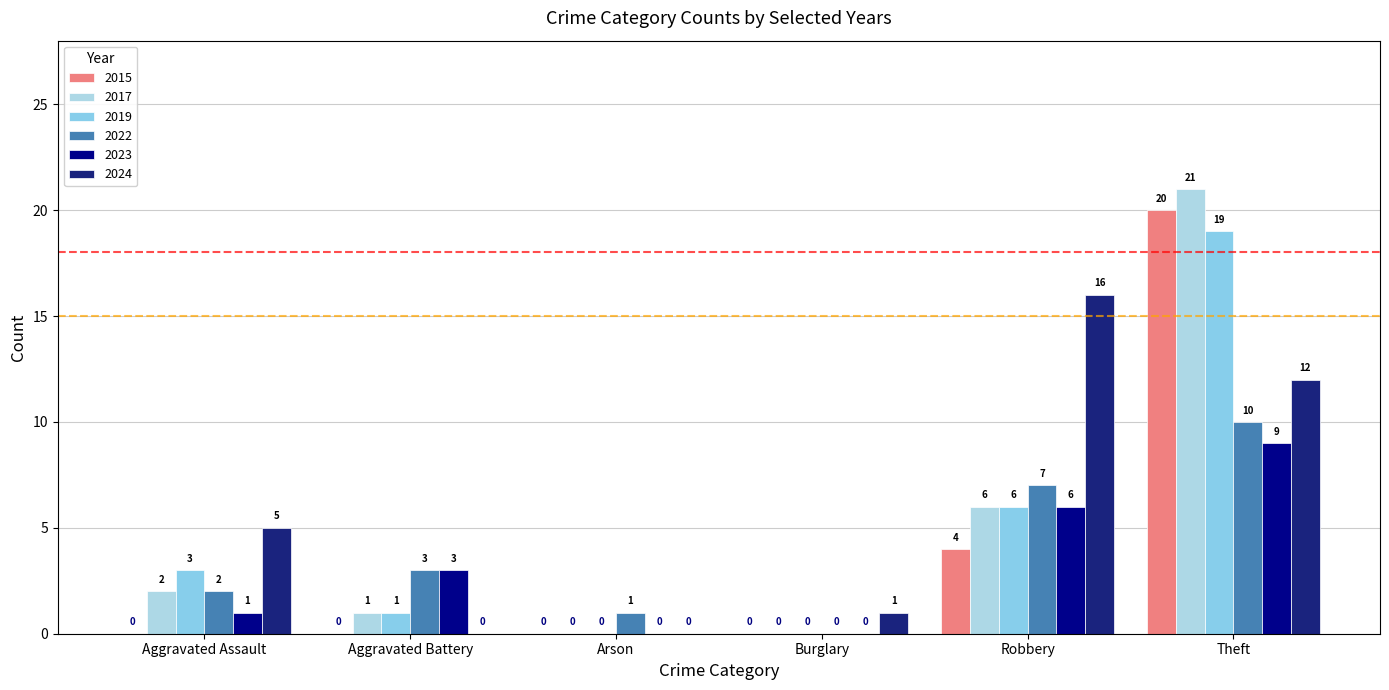

Is it true that 2015 equals 42 at Aggravated Assault?

False